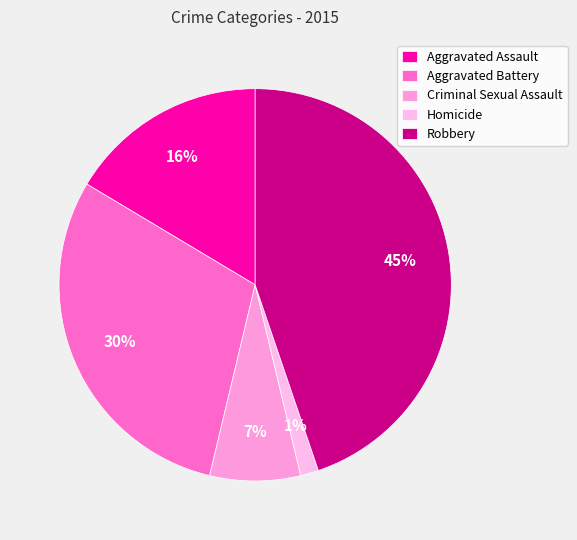

What is the ratio of the value at Aggravated Battery to the value at Robbery?

0.7